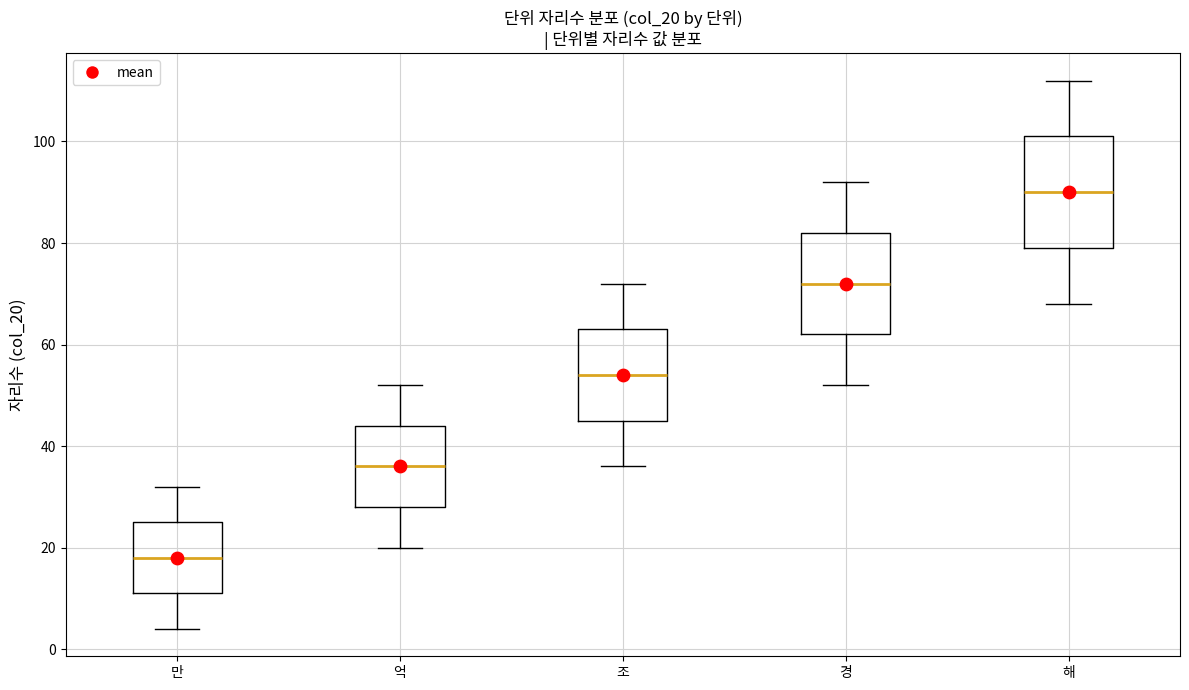

Which box's median line is the highest?

해